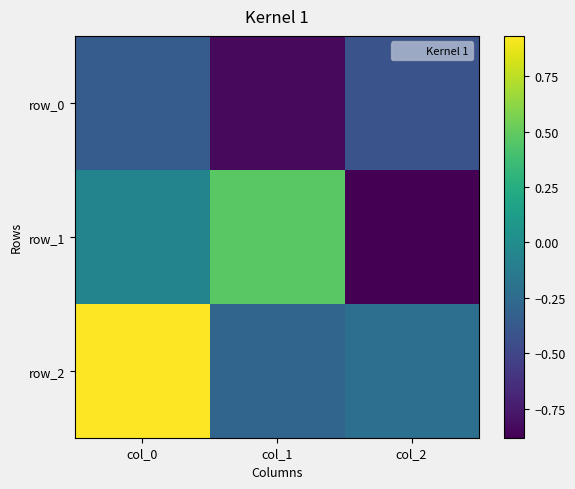

Where is row_0 nearest to the value 0?

col_0